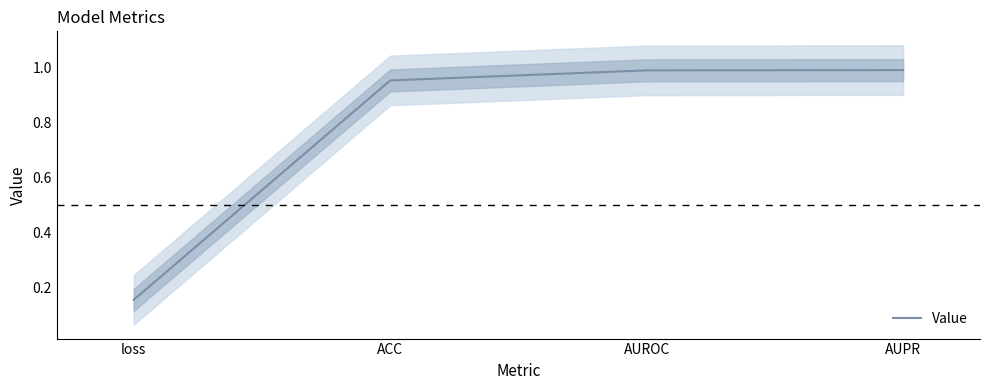

Reading left to right, extract all data points from this chart.

loss=0.2	ACC=1.0	AUROC=1.0	AUPR=1.0